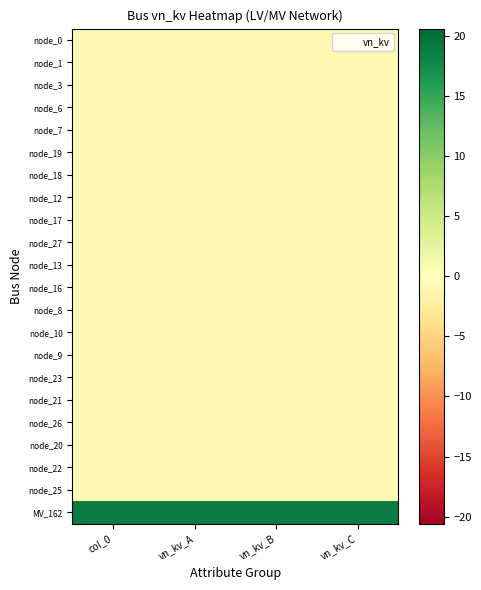

Rank the series at col_0 from highest to lowest value.

MV_162, node_0, node_1, node_3, node_6, node_7, node_19, node_18, node_12, node_17, node_27, node_13, node_16, node_8, node_10, node_9, node_23, node_21, node_26, node_20, node_22, node_25